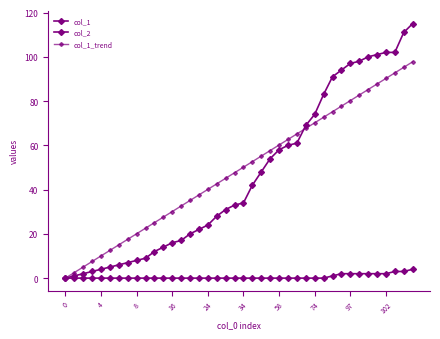

Reading left to right, what are all the values shown in this chart?

col_1: 0.0	1.0	2.0	3.0	4.0	5.0	6.0	7.0	8.0	9.0	12.0	14.0	16.0	17.0	20.0	22.0	24.0	28.0	31.0	33.0	34.0	42.0	48.0	54.0	58.0	60.0	61.0	69.0	74.0	83.0	91.0	94.0	97.0	98.0	100.0	101.0	102.0	102.0	111.0	115.0
col_2: 0.0	0.0	0.0	0.0	0.0	0.0	0.0	0.0	0.0	0.0	0.0	0.0	0.0	0.0	0.0	0.0	0.0	0.0	0.0	0.0	0.0	0.0	0.0	0.0	0.0	0.0	0.0	0.0	0.0	0.0	1.0	2.0	2.0	2.0	2.0	2.0	2.0	3.0	3.0	4.0
col_1_trend: 0.0	2.5	5.0	7.5	10.0	12.5	15.0	17.5	20.1	22.6	25.1	27.6	30.1	32.6	35.1	37.6	40.1	42.6	45.1	47.6	50.1	52.6	55.1	57.6	60.2	62.7	65.2	67.7	70.2	72.7	75.2	77.7	80.2	82.7	85.2	87.7	90.2	92.7	95.2	97.8